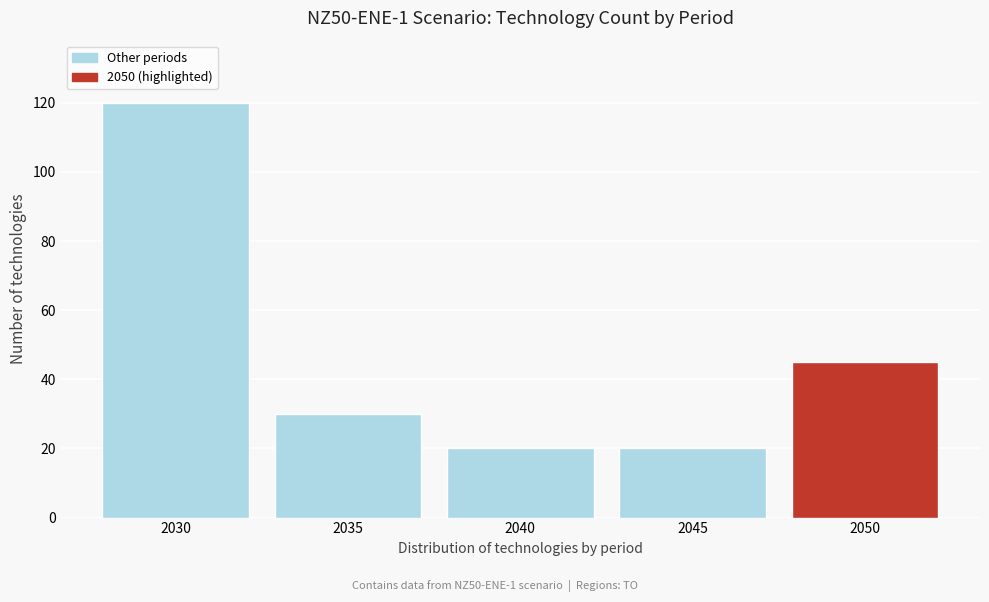

Reading left to right, list all the values displayed in this chart.

120	30	20	20	45